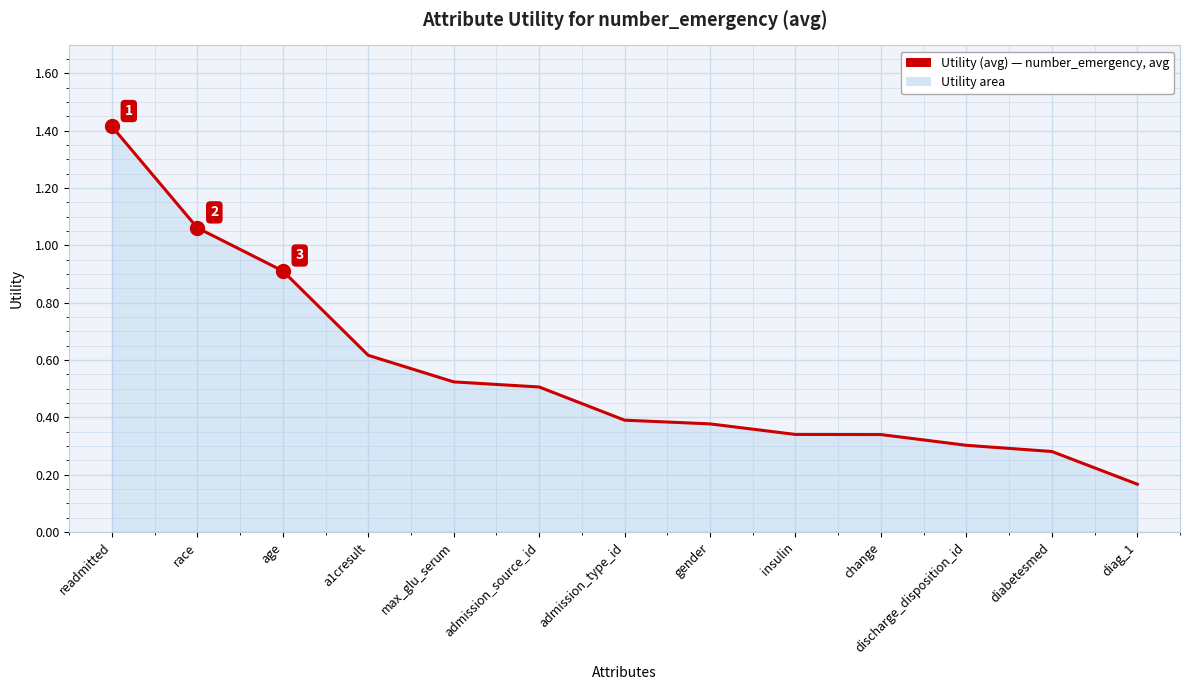

At which category does the chart reach its minimum across all series?

diag_1